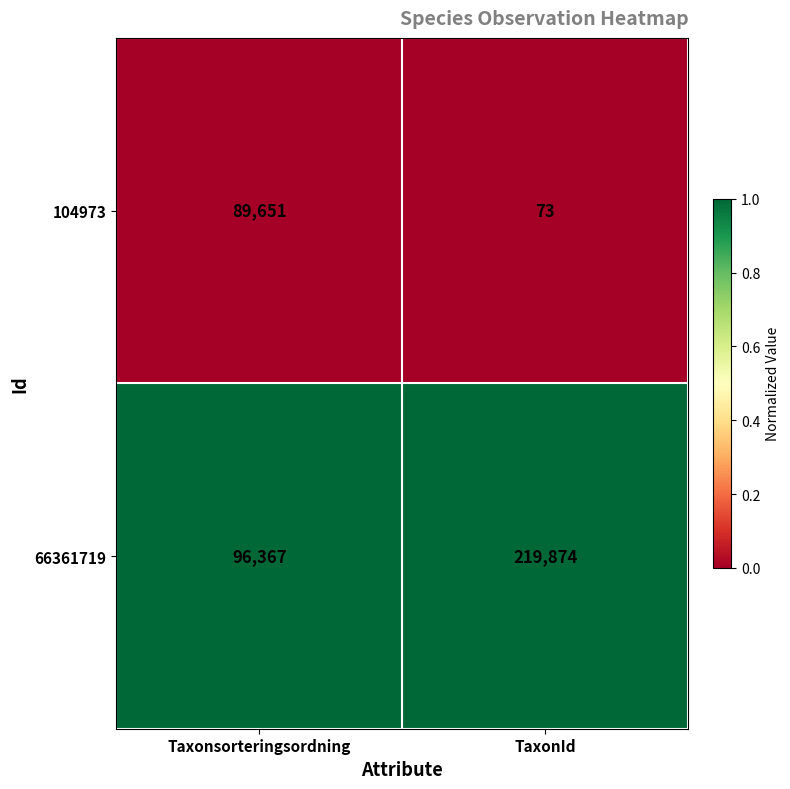

Is the value of 66361719 at TaxonId greater than the value of 104973 at TaxonId?

Yes